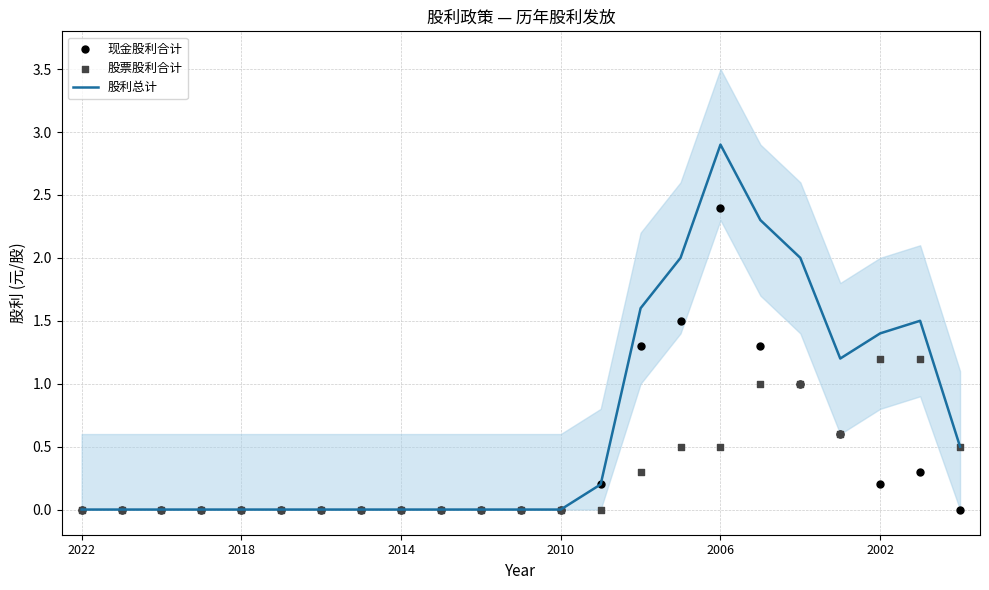

Which series contains the lowest Y value?

股利总计